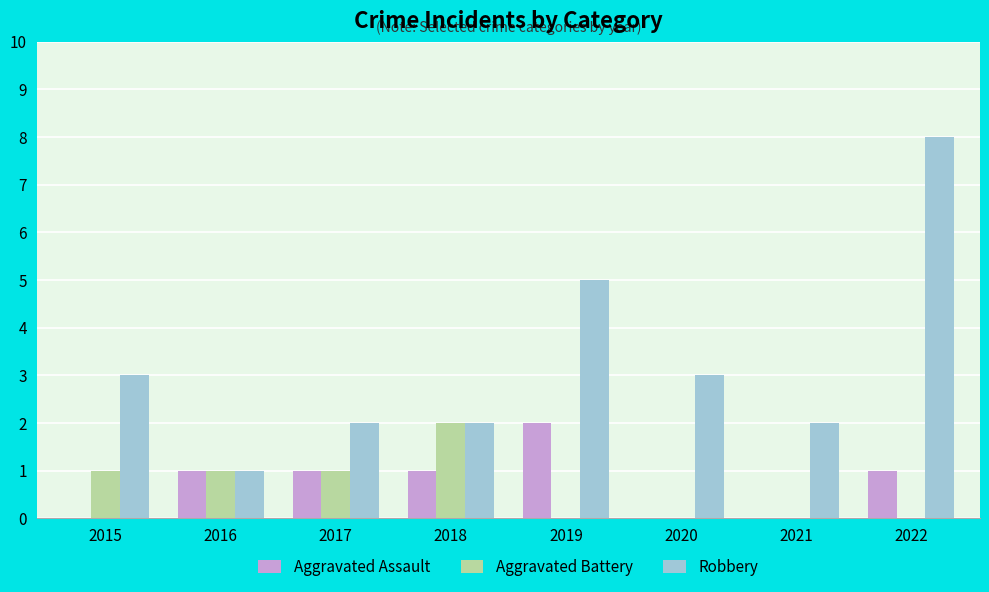

At which label does Aggravated Battery reach its peak?

2018